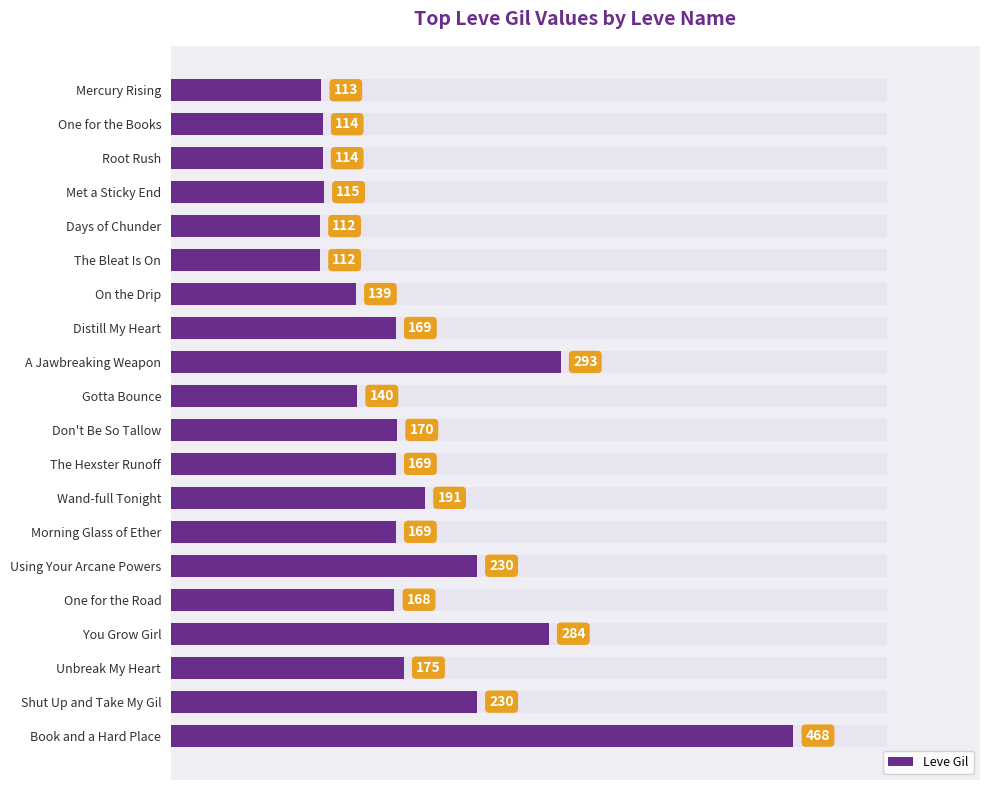

How many categories are shown in the chart?

20